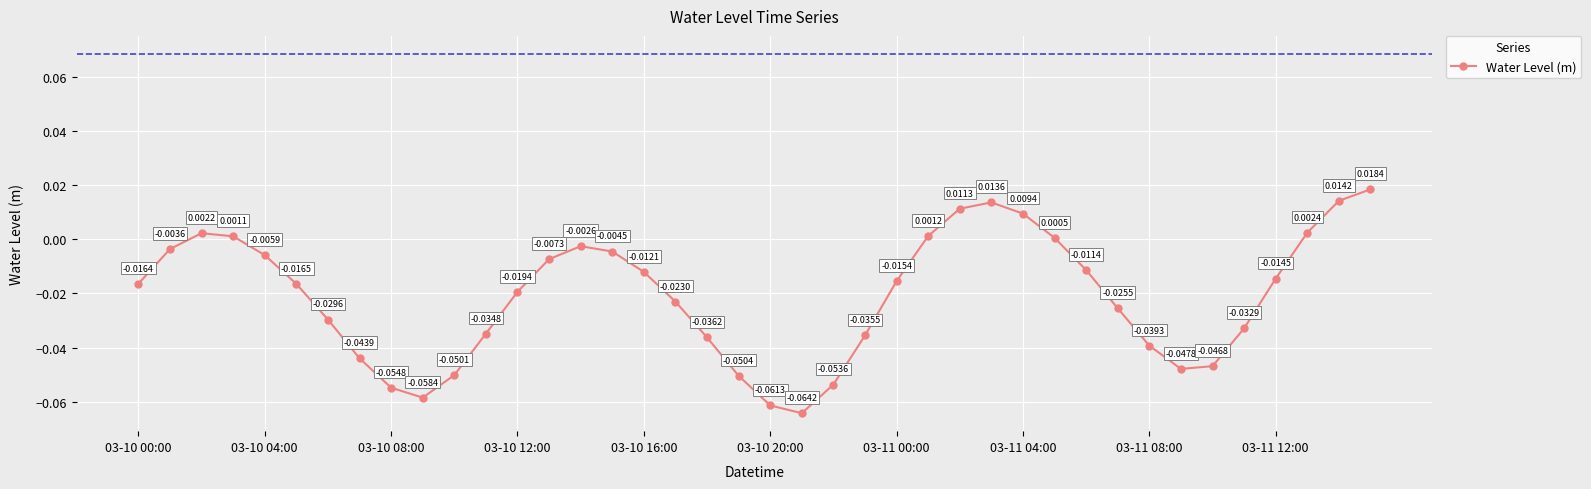

What is the sum of all values?

-0.8